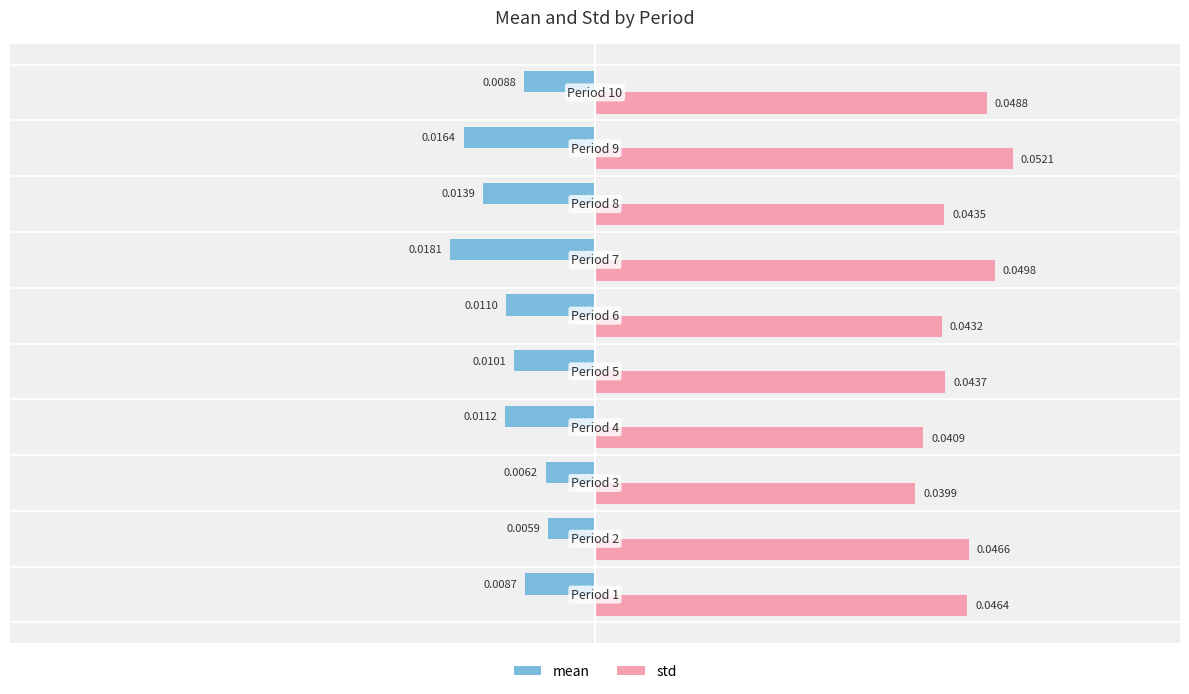

What are all the series names shown in the legend?

mean, std